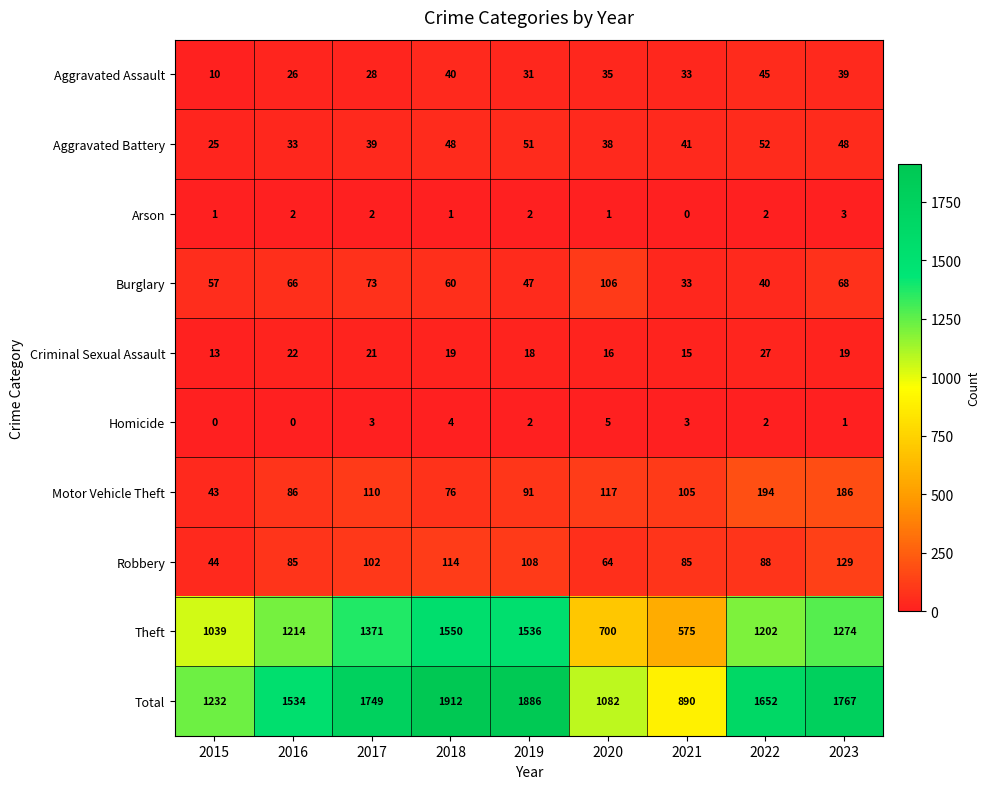

Between 2021 and 2023, which series saw the biggest shift?

Total